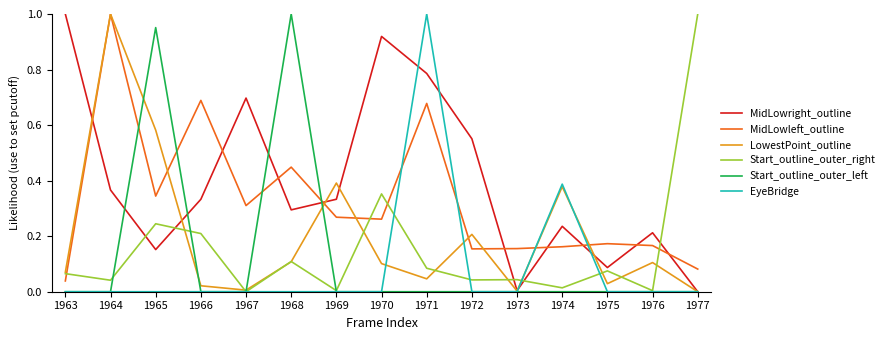

At which category is the sum across all series the highest?

1971